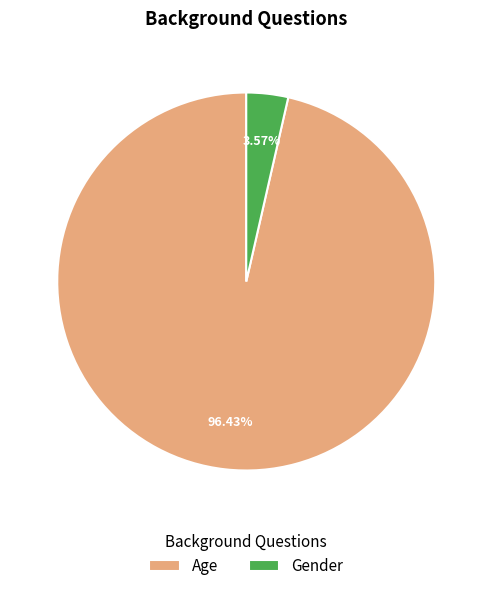

Do Gender and Age together represent more than half of the pie?

Yes